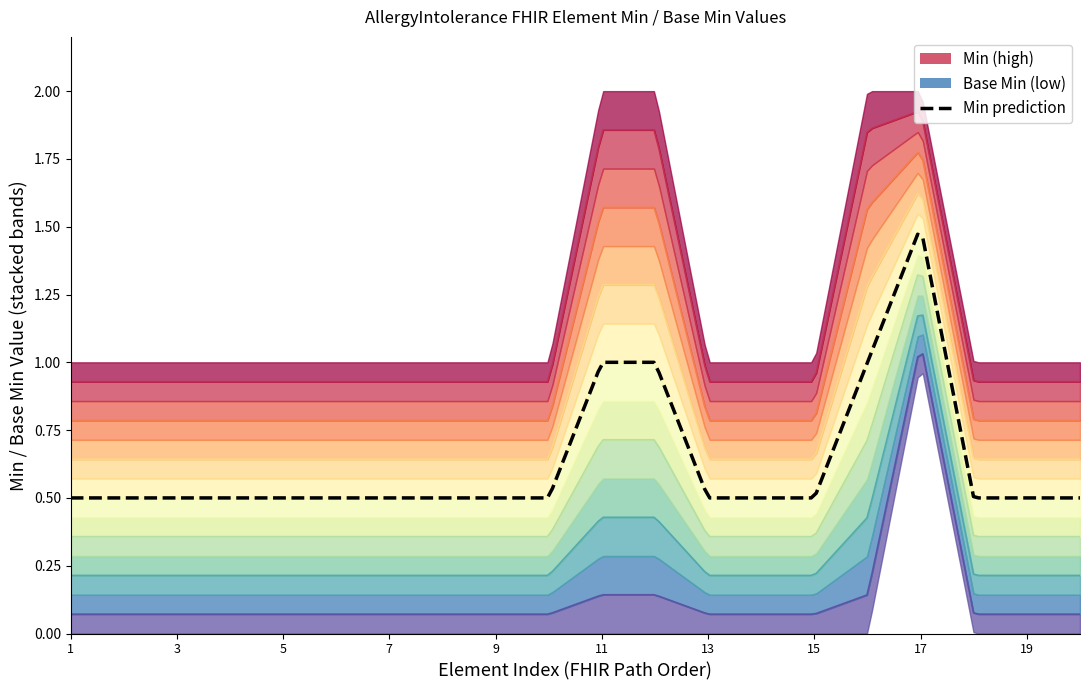

Does the chart have visible grid lines?

No